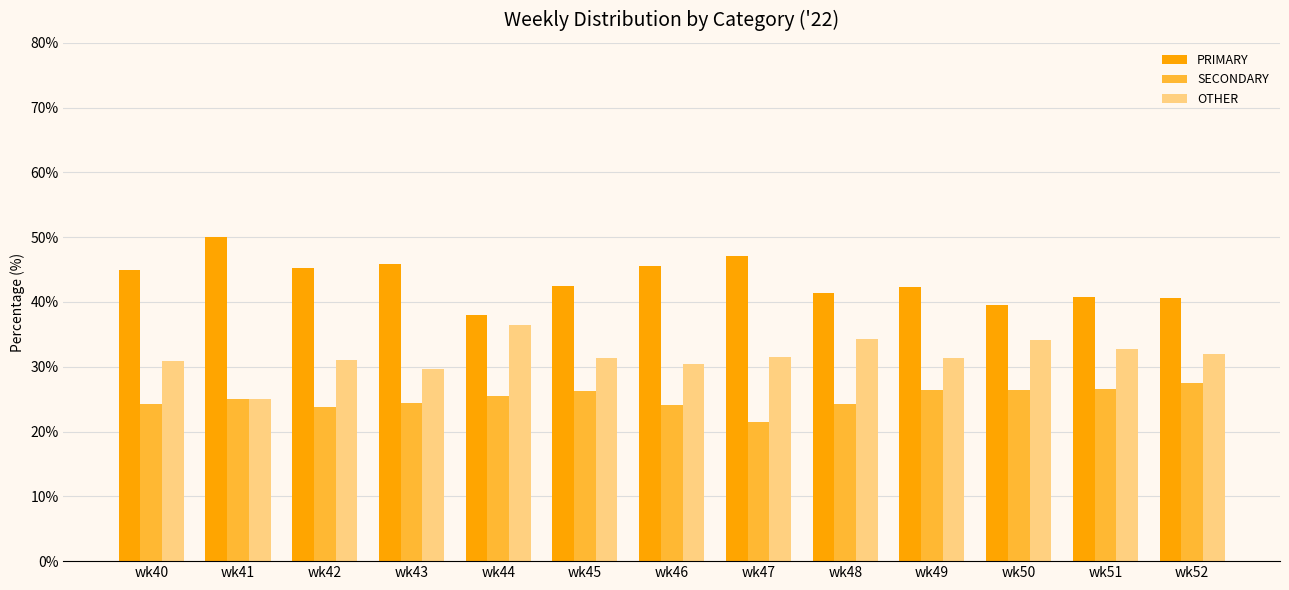

Rank the series at wk43 from lowest to highest value.

SECONDARY, OTHER, PRIMARY